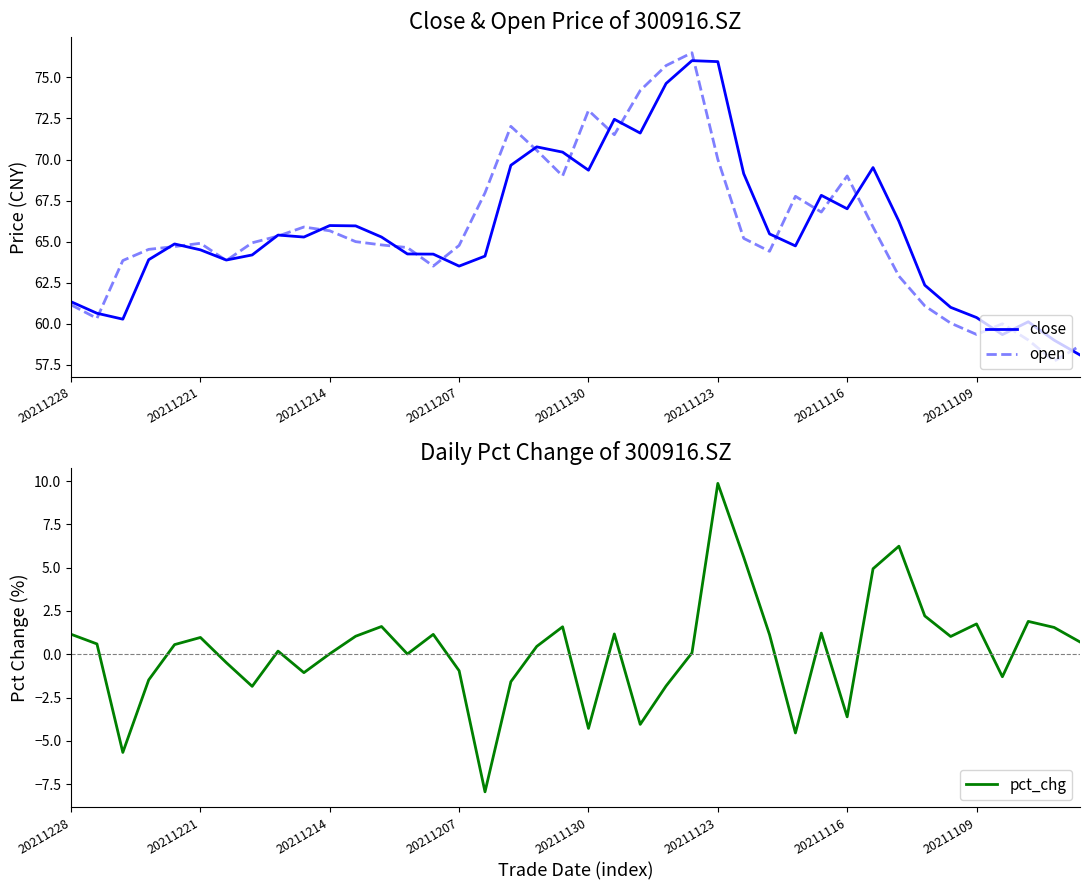

How many distinct data groups are displayed?

3